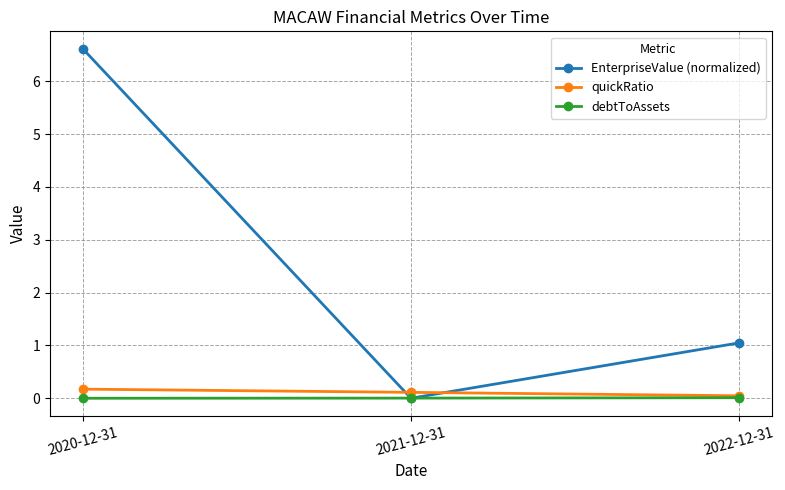

Is the value of quickRatio at 2021-12-31 greater than the value of EnterpriseValue (normalized) at 2022-12-31?

No